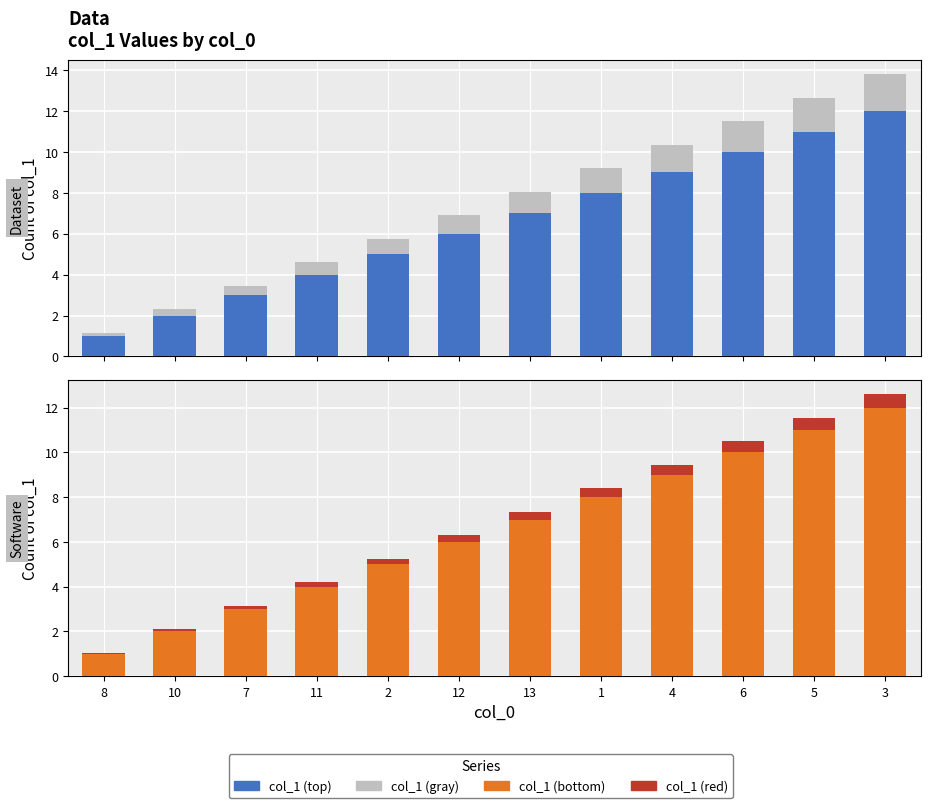

Rank the series at 3 from highest to lowest value.

col_1 (top), col_1 (bottom), col_1 (gray), col_1 (red)